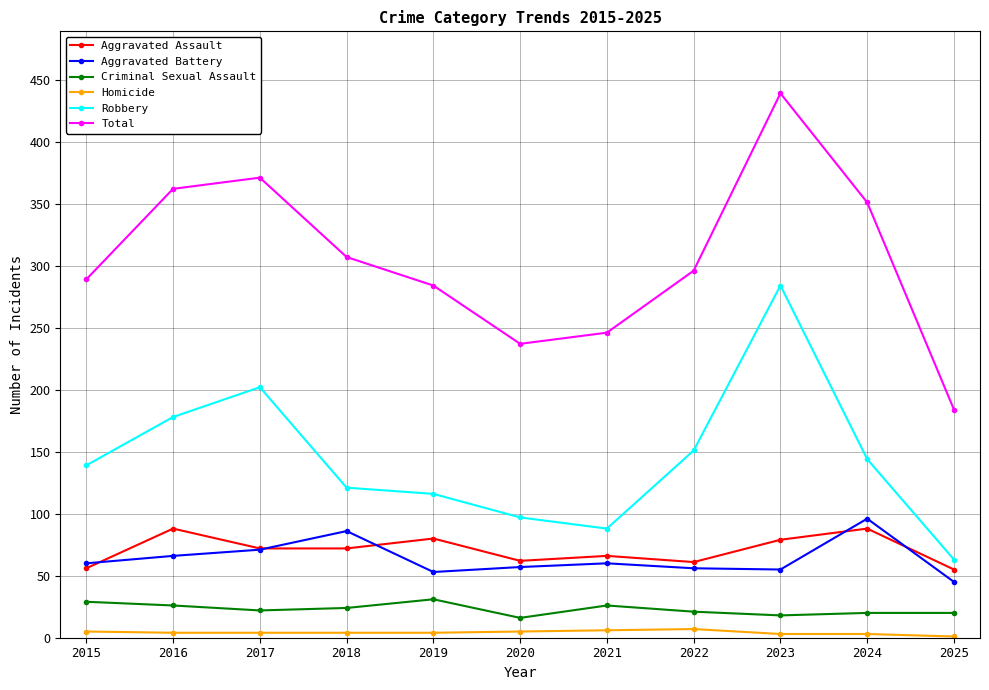

In Aggravated Battery, how many points are lower than both neighbors (excluding endpoints)?

2